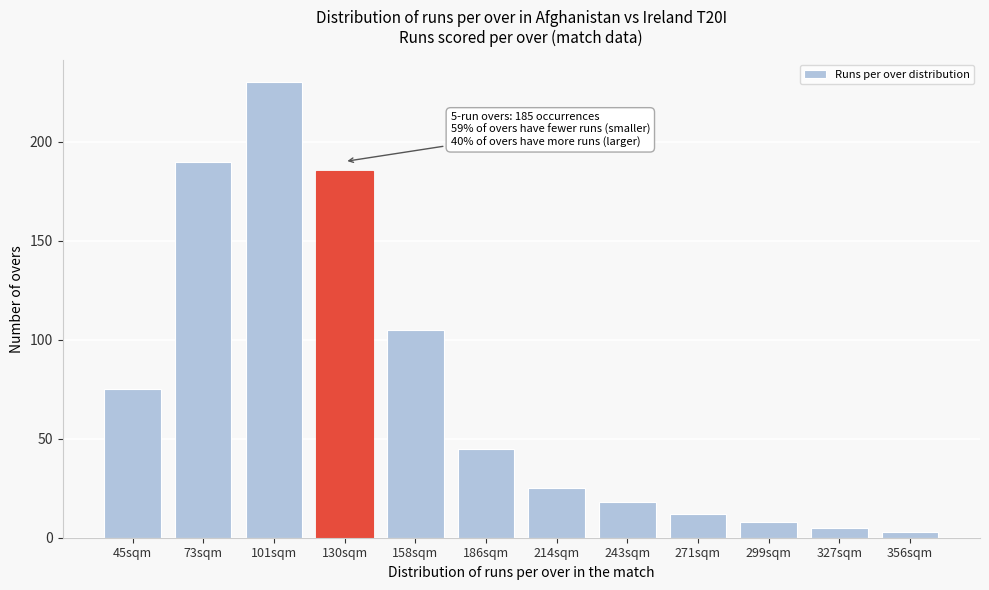

Reading right to left, what are all the values shown in this chart?

356sqm=3	327sqm=5	299sqm=8	271sqm=12	243sqm=18	214sqm=25	186sqm=45	158sqm=105	130sqm=185	101sqm=230	73sqm=190	45sqm=75